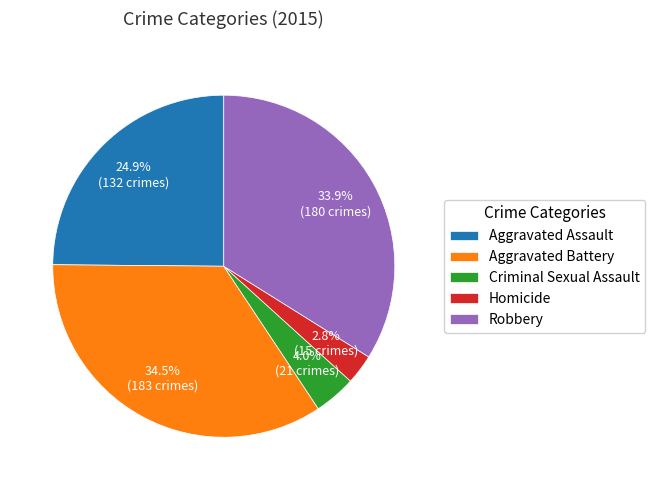

To the nearest percent, what is the combined percentage of Aggravated Battery and Homicide?

37%